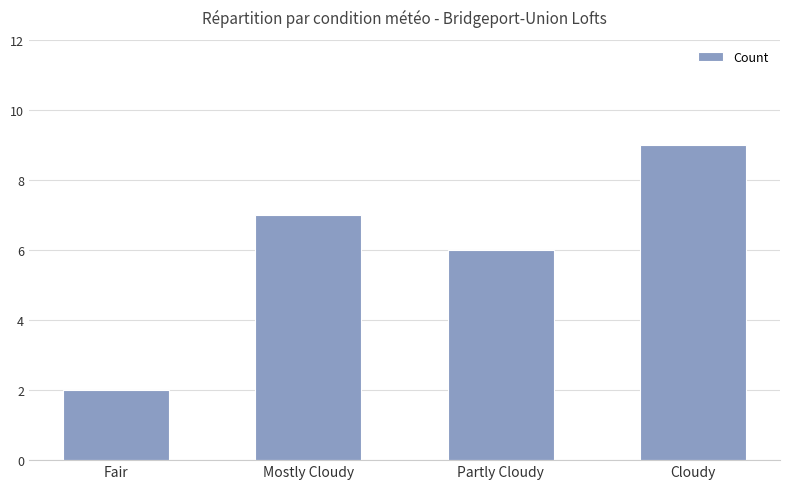

What is the greatest value displayed?

9